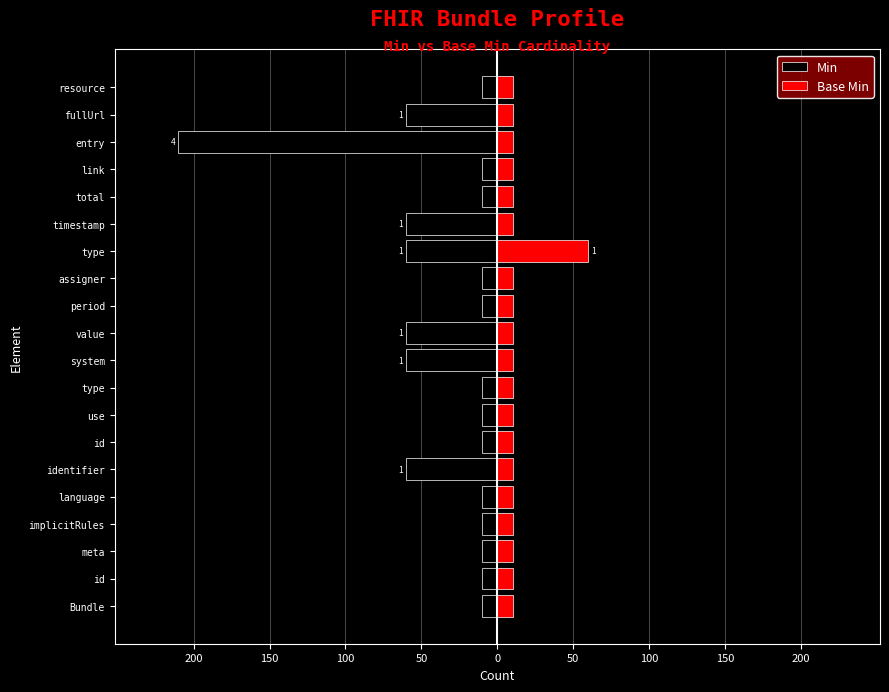

The Base Min series shows 14 at assigner. True or false?

False